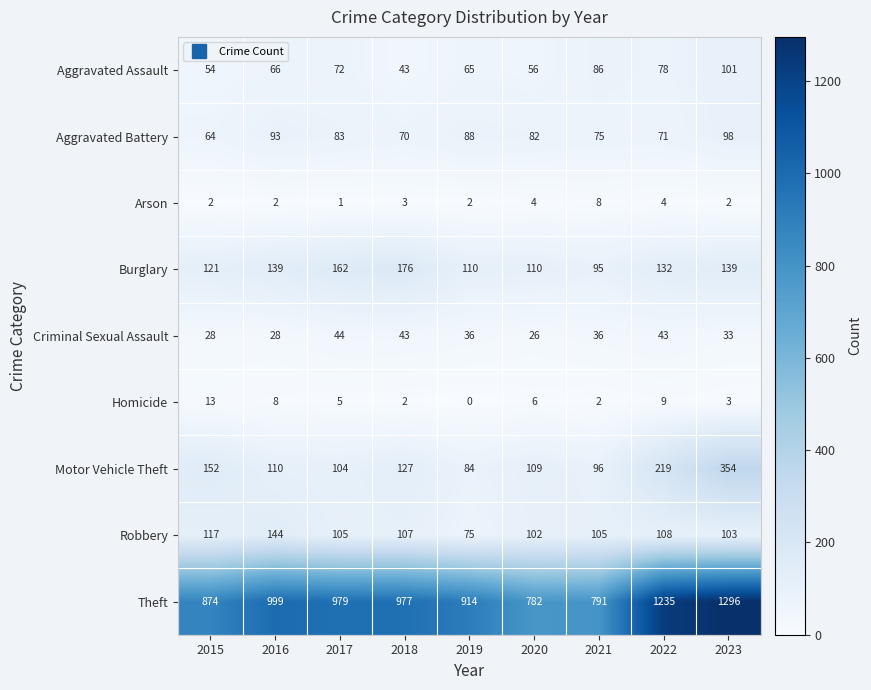

What is the total value across all series at 2018?

1548